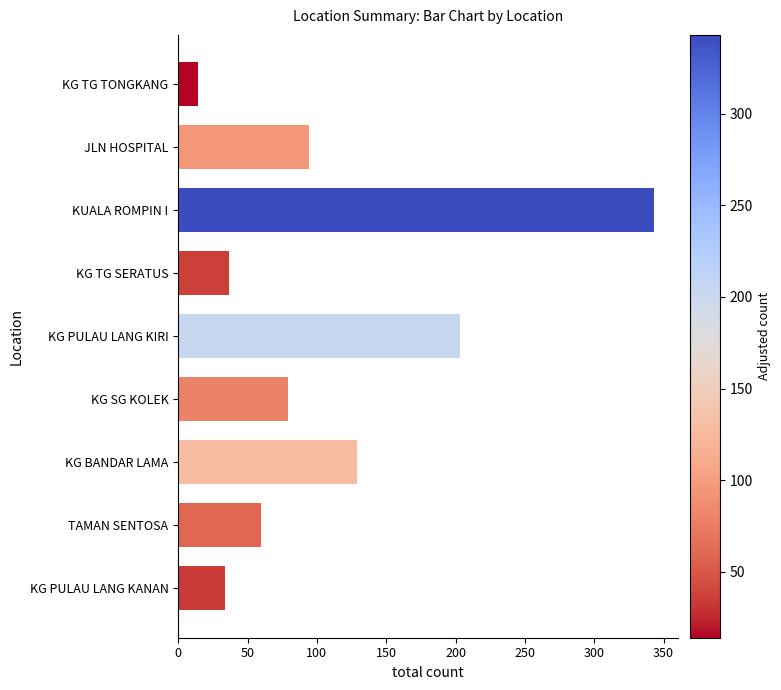

What is the approximate value at KG PULAU LANG KIRI?

203